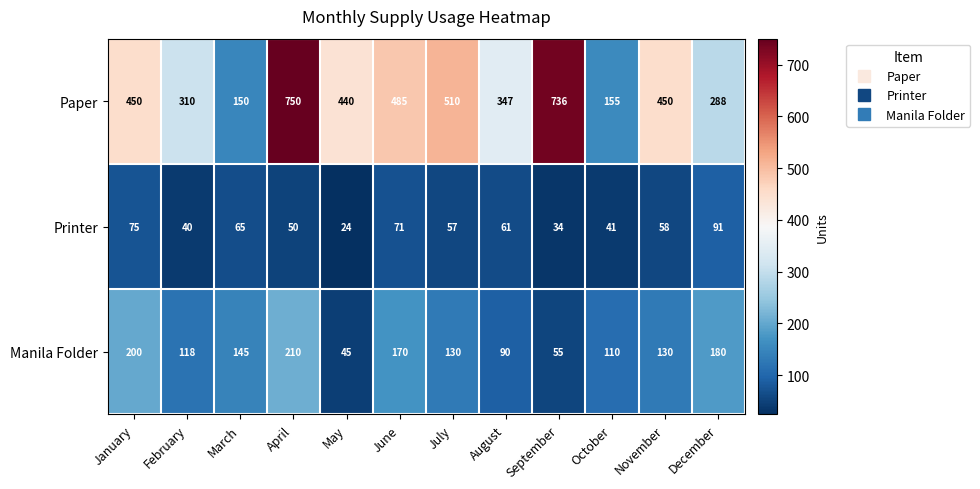

What is the maximum value for Manila Folder?

210